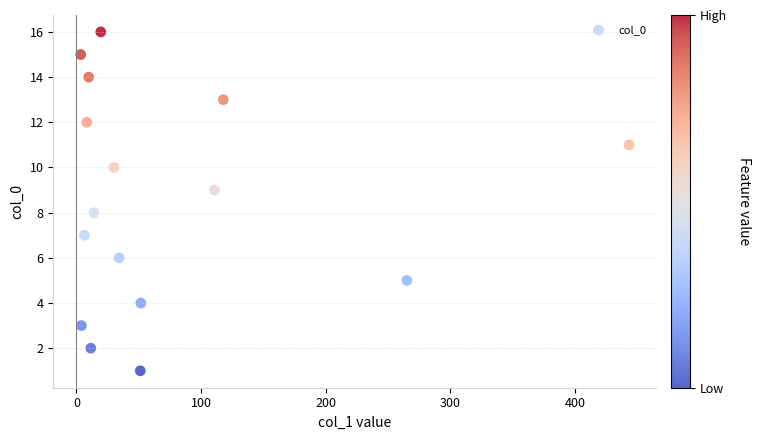

What is the range of Y values (max minus min)?

15